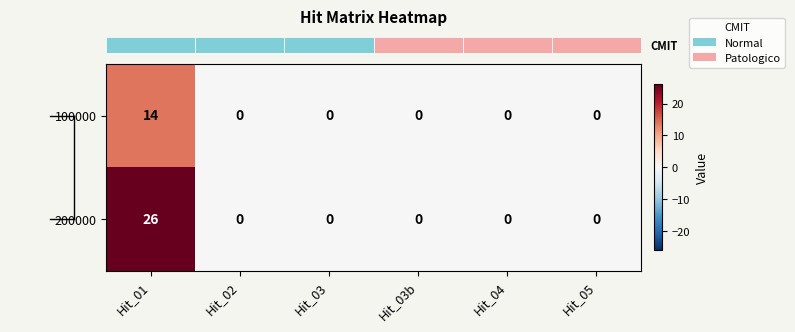

Rank the series by their average value, from highest to lowest.

200000, 100000